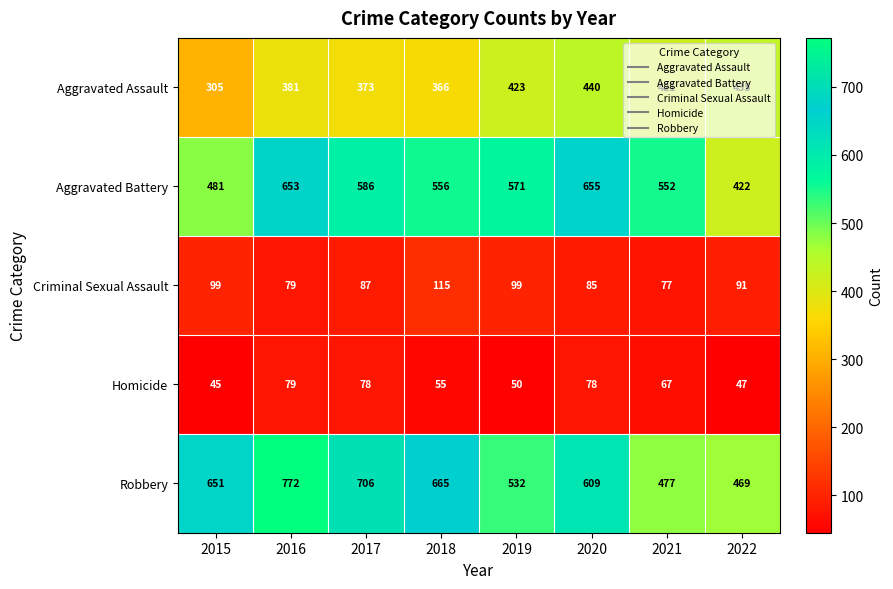

Which series changed the most between 2021 and 2022?

Aggravated Battery